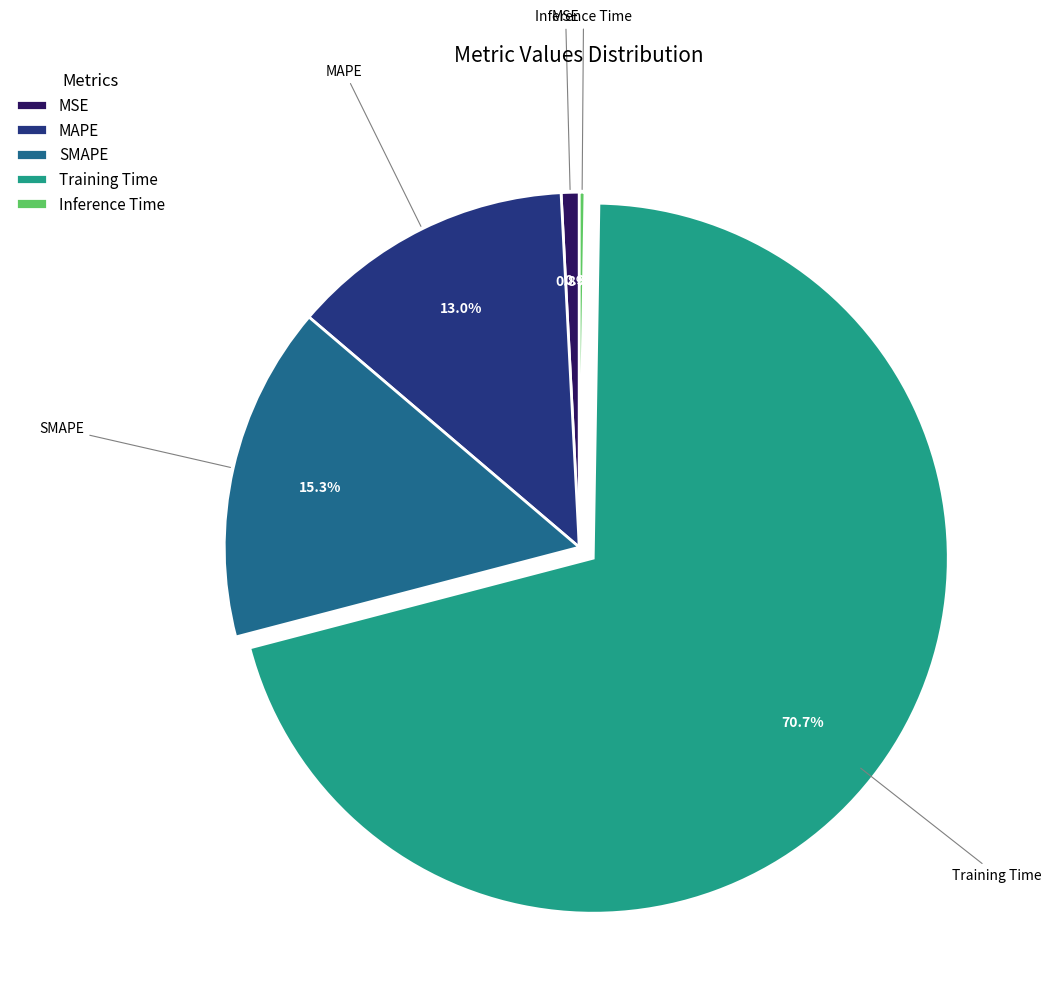

How much of the chart is everything except MAPE?

87.0%